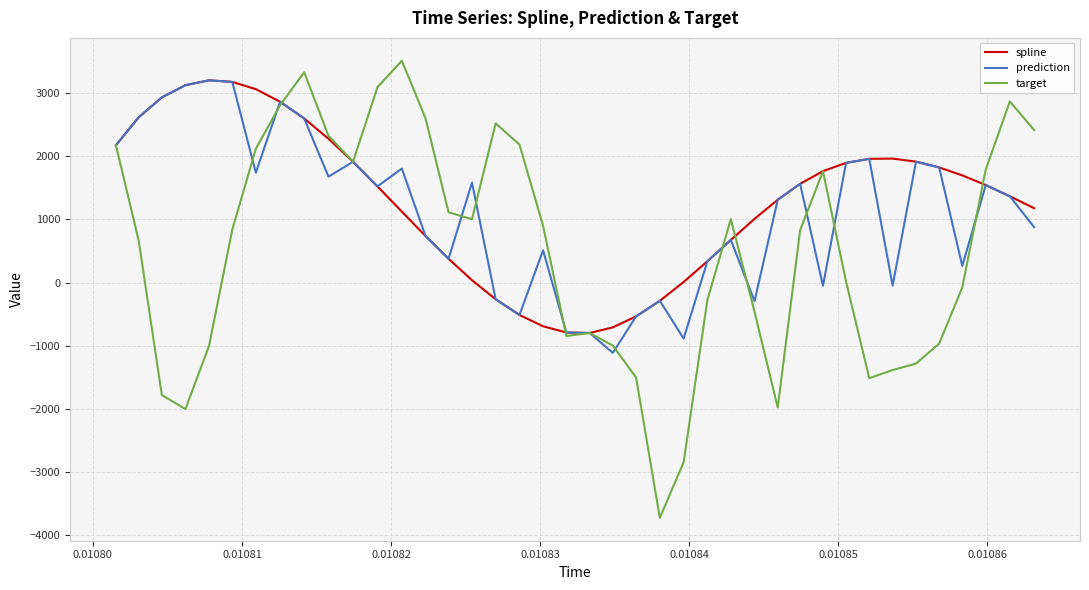

What is the greatest value displayed?

3515.9